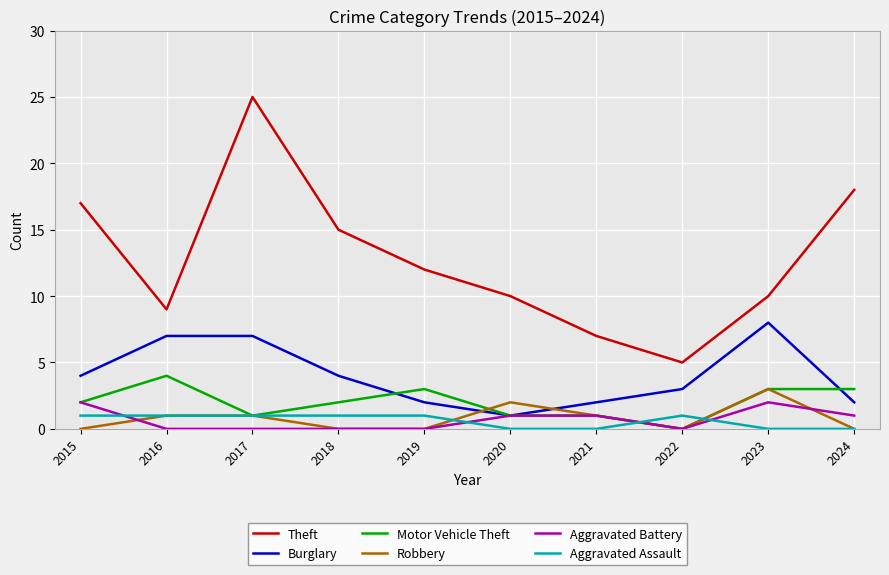

How many distinct data groups are displayed?

6